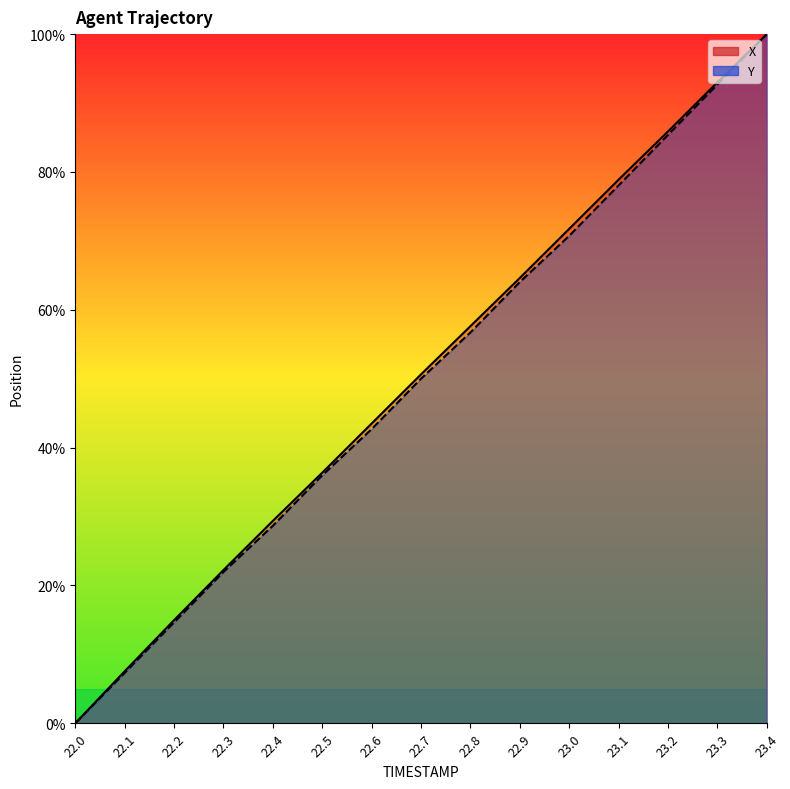

What are all the series names shown in the legend?

X, Y